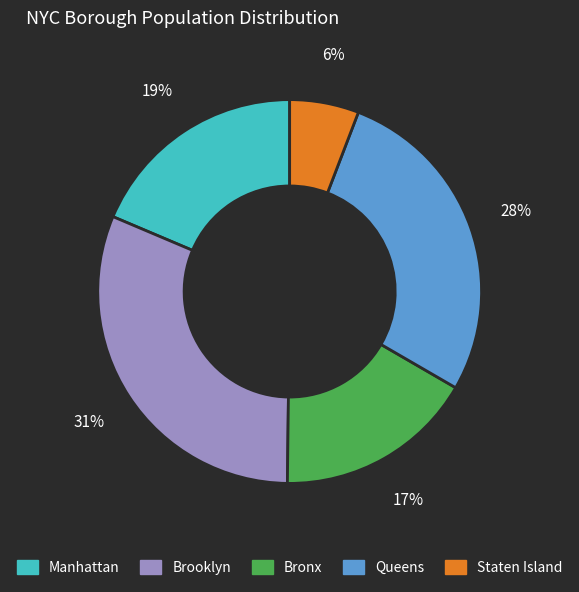

How many slices are in this pie chart?

5